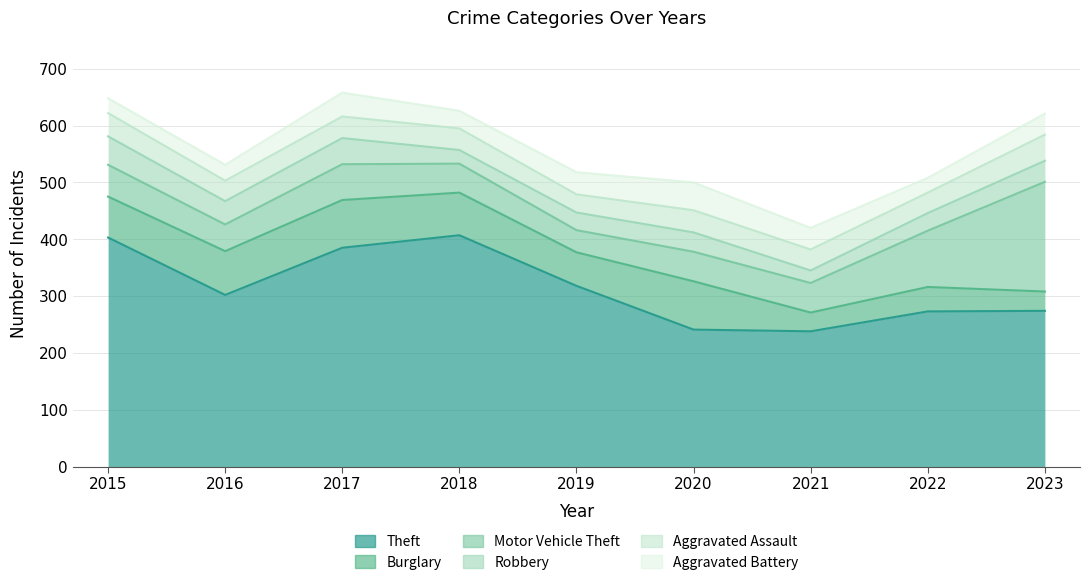

What is the value of the Aggravated Assault point at the 9th from the left?

46